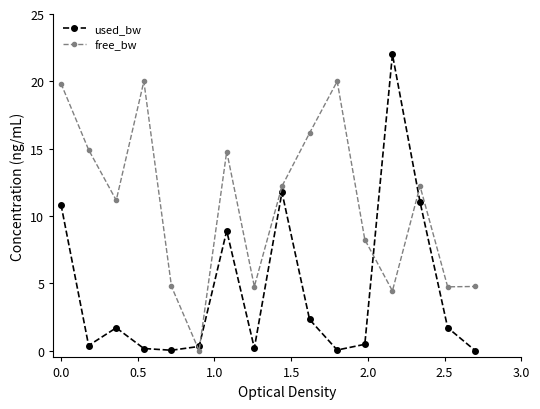

Rank the series by their average value, from highest to lowest.

free_bw, used_bw